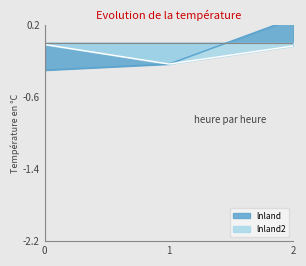

How many data points does each series have?

3